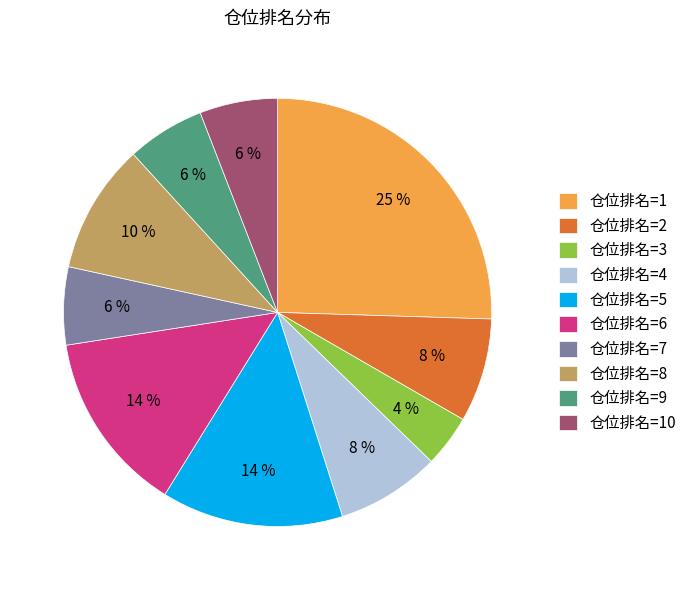

To the nearest percent, what is the combined percentage of 仓位排名=8 and 仓位排名=6?

24%